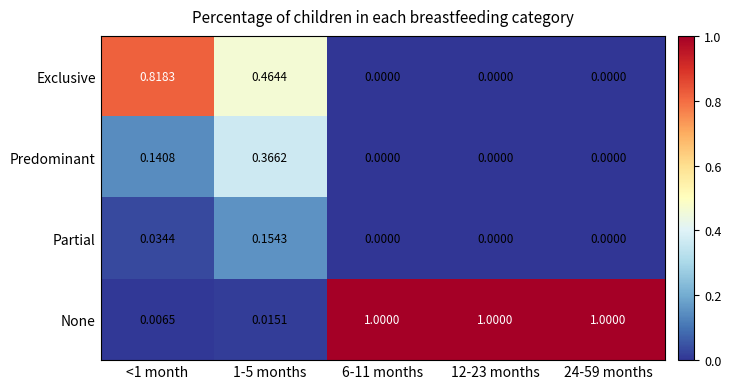

How many data points does each series have?

5